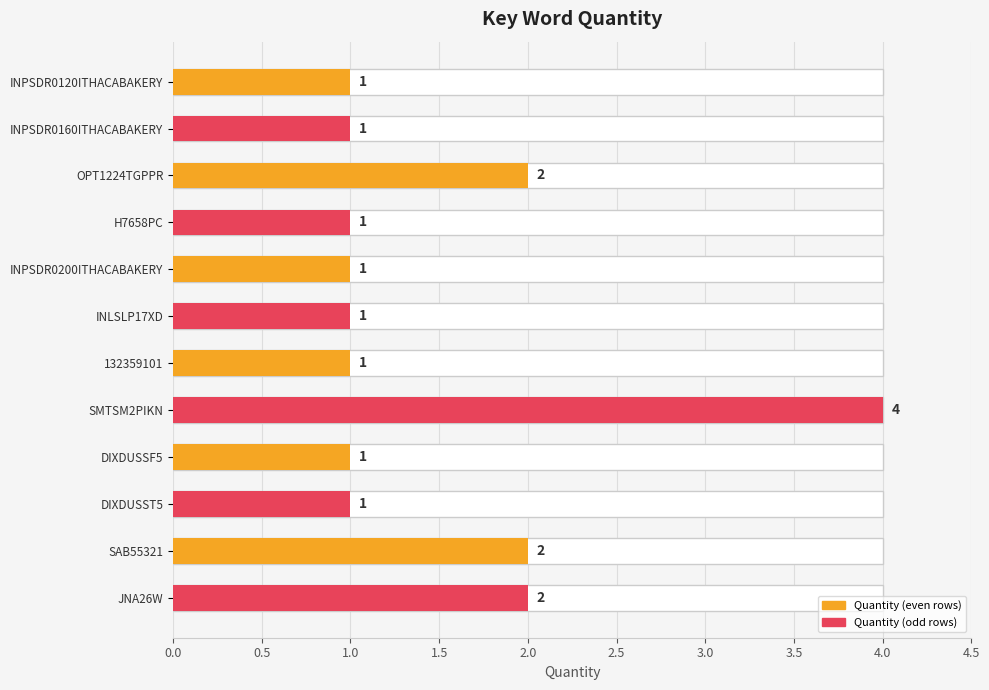

How many categories are shown in the chart?

12